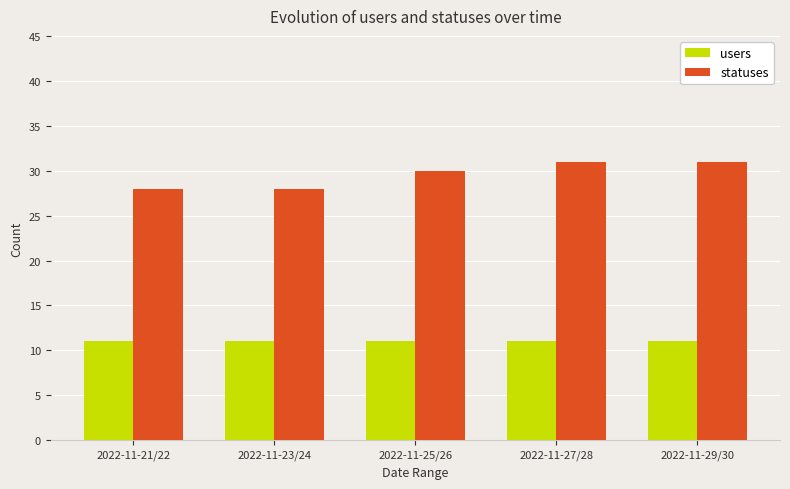

What is the lowest value of the users series?

11